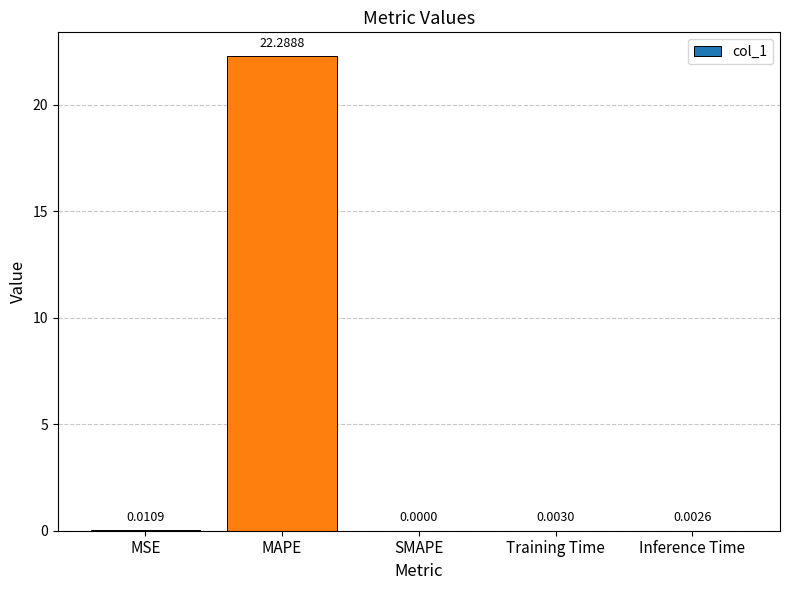

What is the sum of the values at MAPE and Training Time?

22.3